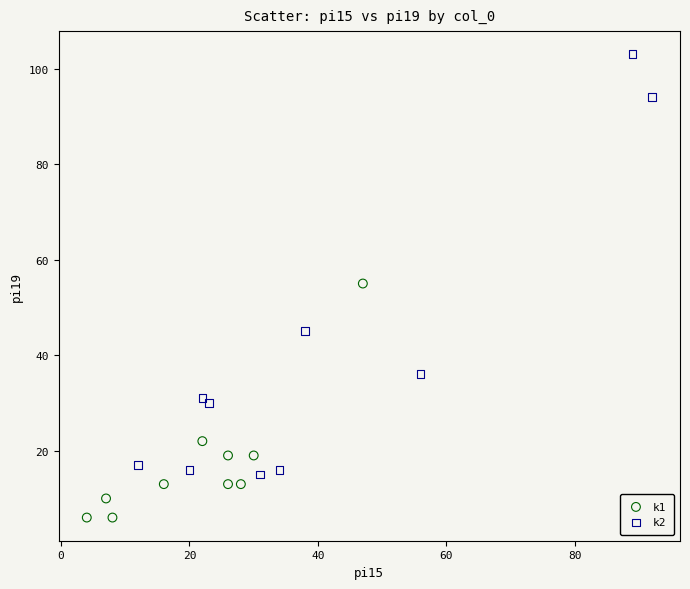

What are all the series names shown in the legend?

k1, k2